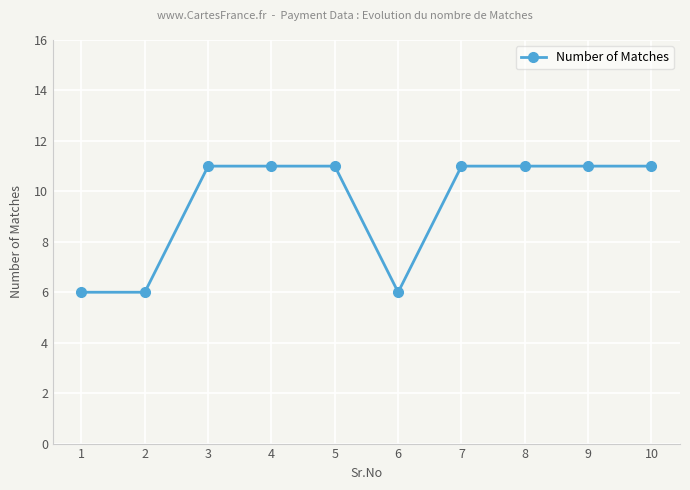

Count the number of data series in this chart.

1